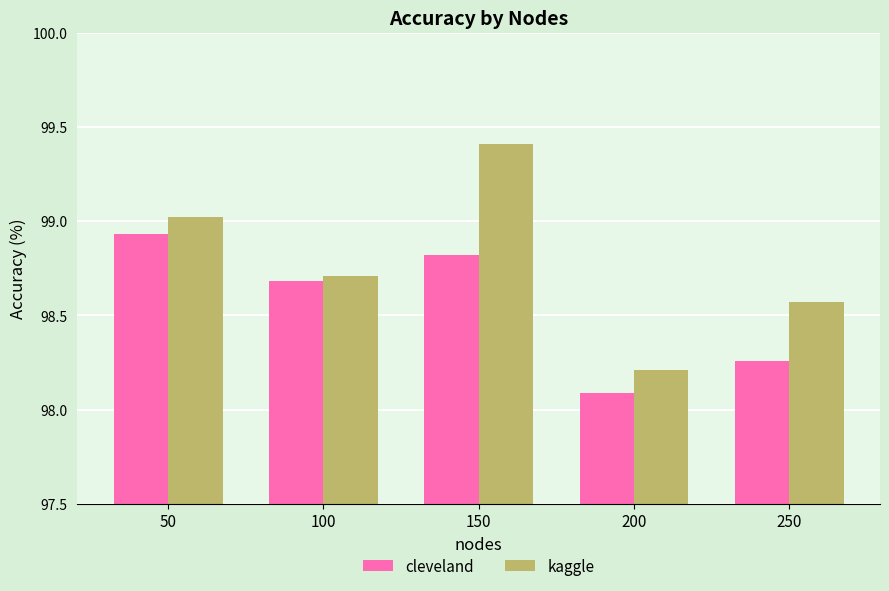

At how many categories does at least one series exceed 99?

2